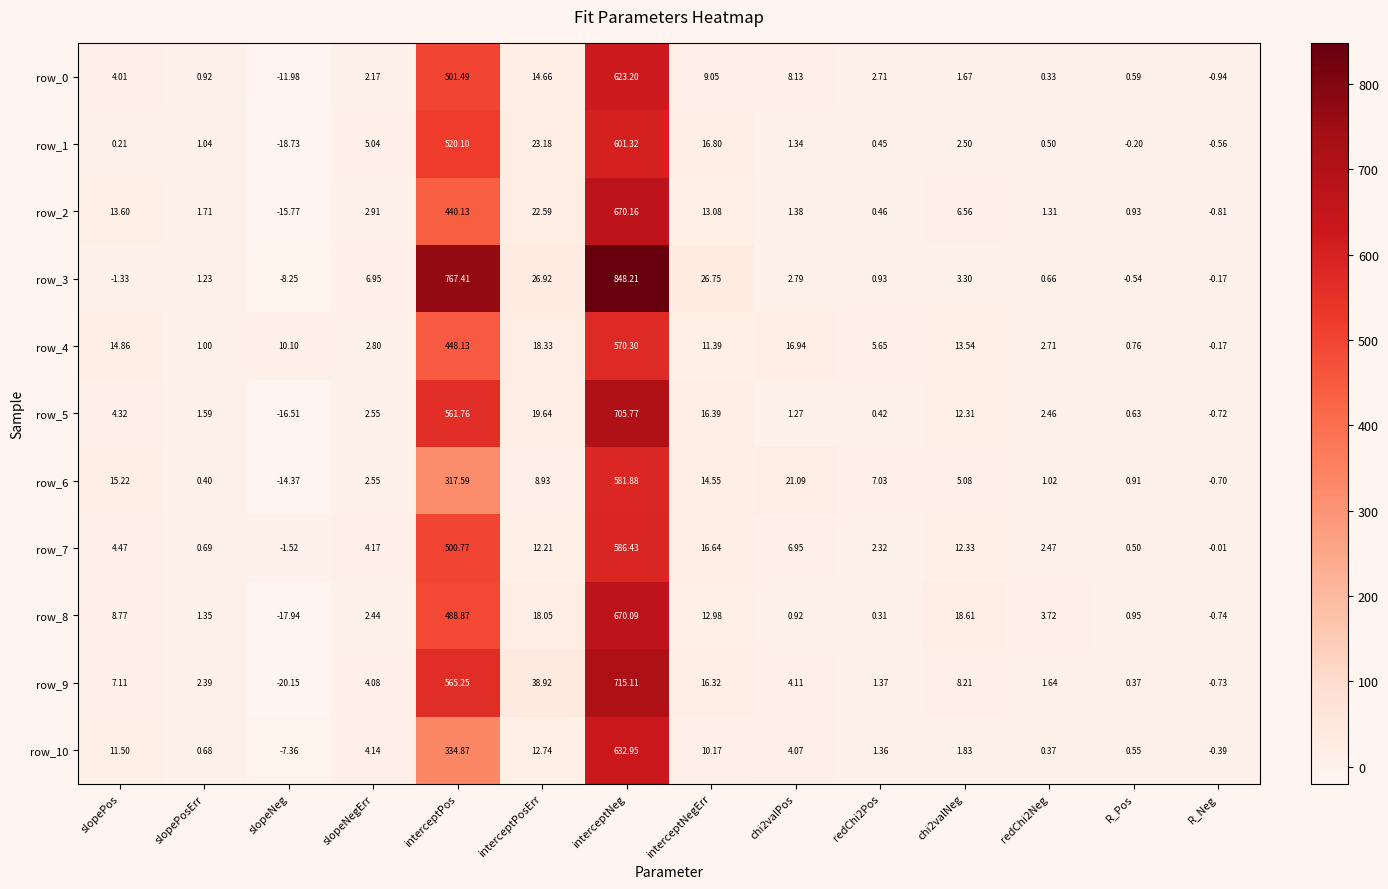

At which label does row_10 first exceed 4?

slopePos